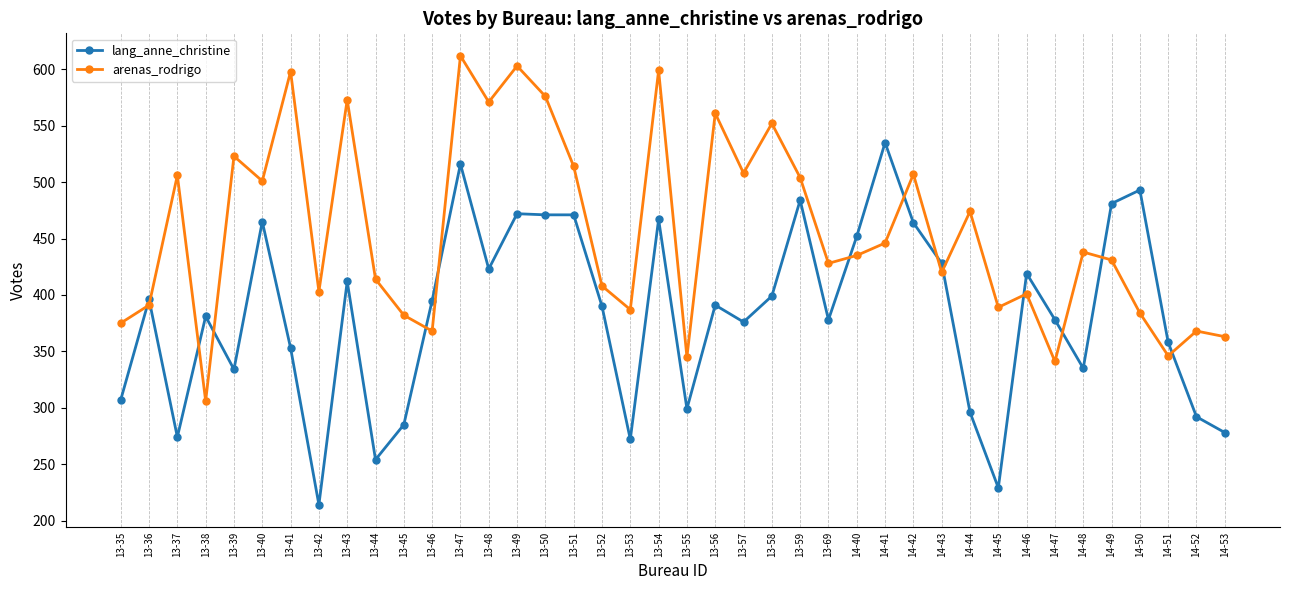

What is the label of the 32nd point from the left?

14-45